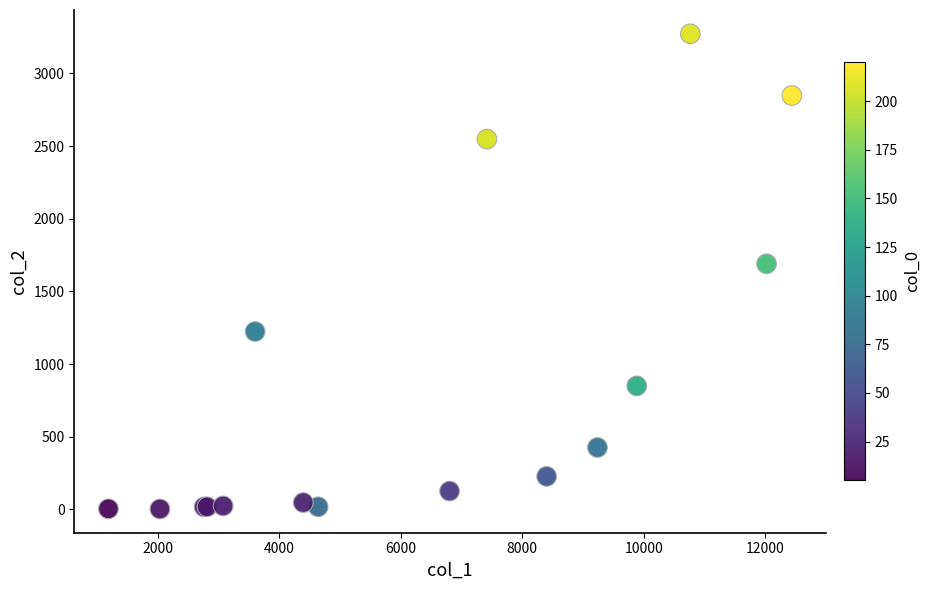

What Y value in the scatter plot is closest to 1638?

1690